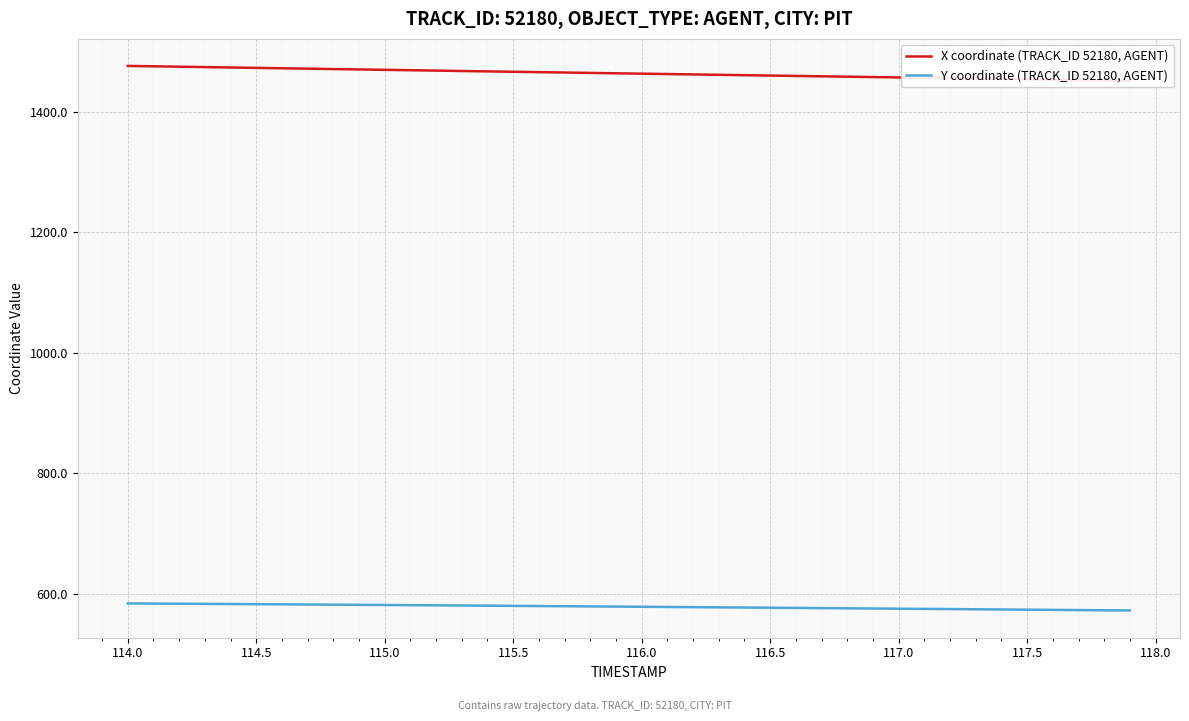

True or false: Y coordinate (TRACK_ID 52180, AGENT) has a value of 804.5 at 117.5.

False